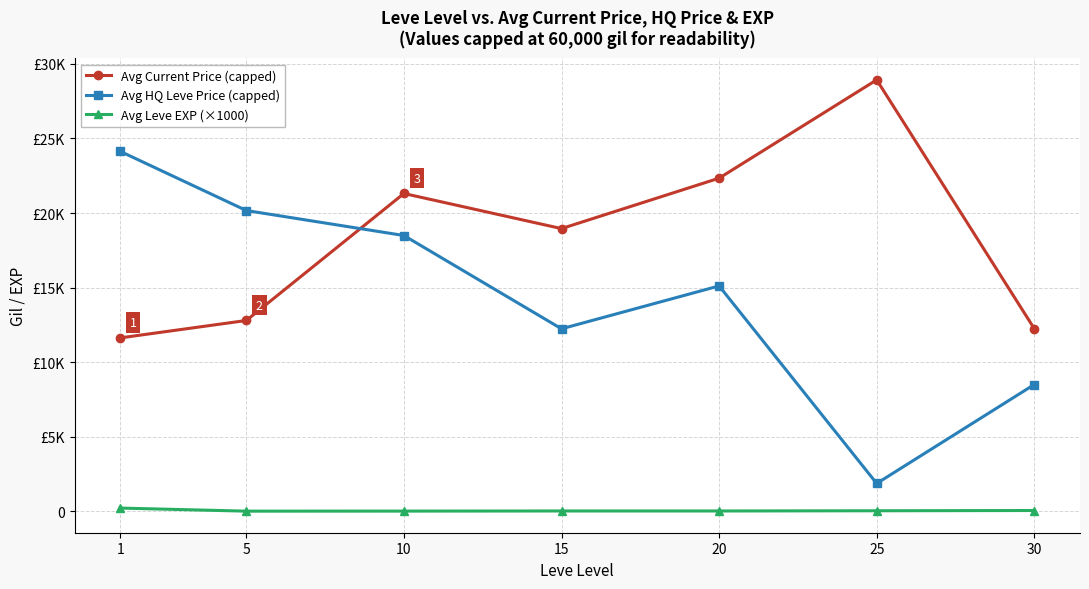

True or false: Avg Current Price (capped) and Avg Leve EXP (×1000) cross at least once.

False